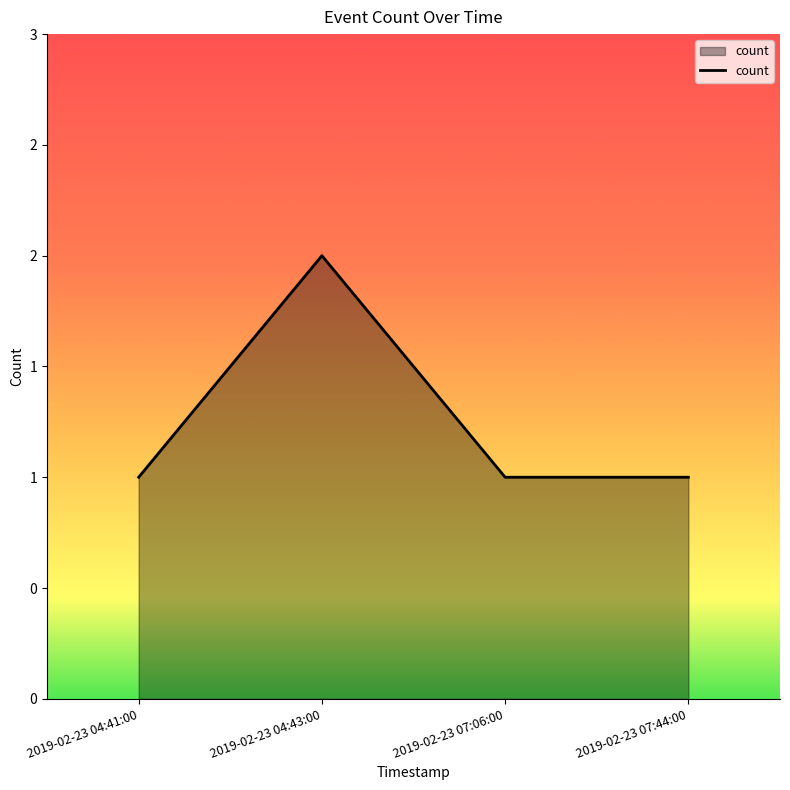

How many values are between 1 and 2?

4